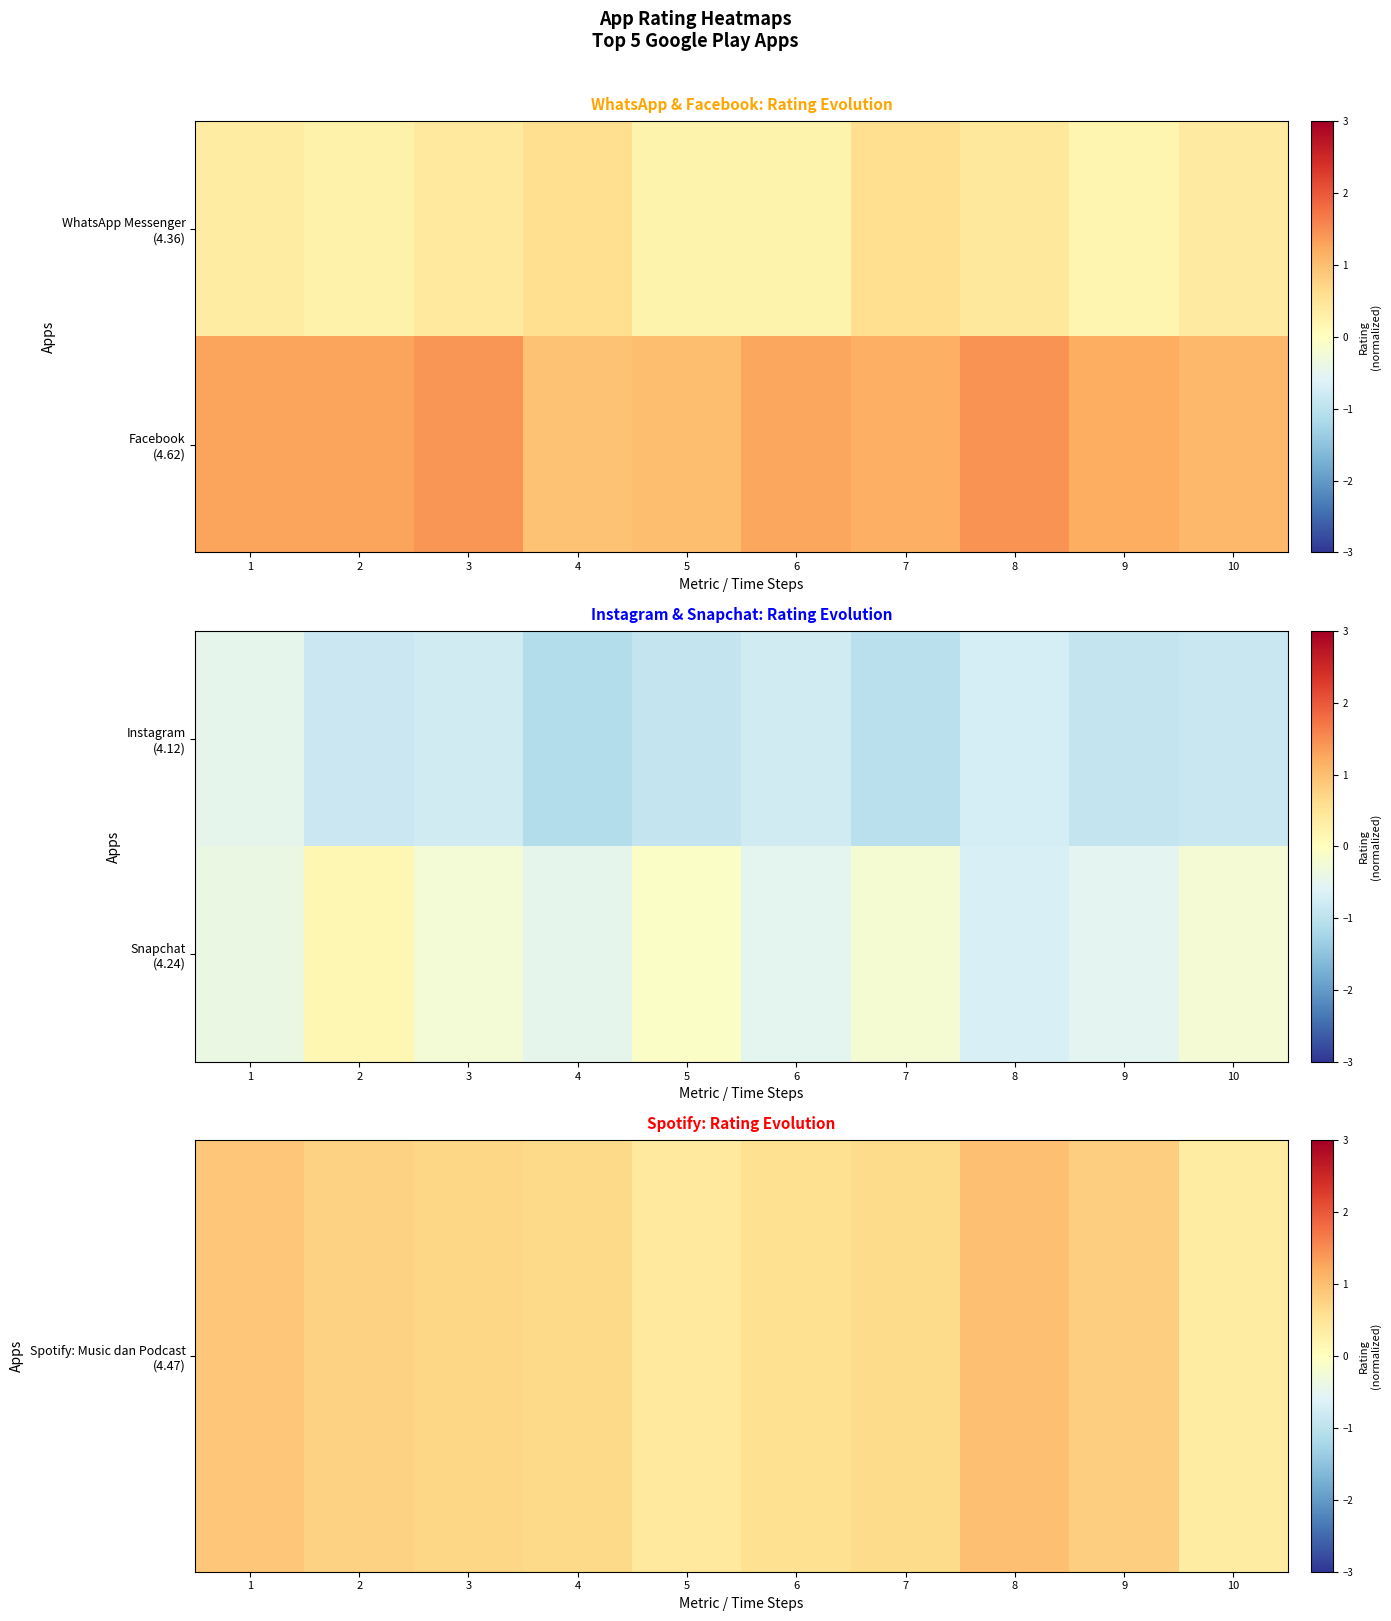

The value of Snapchat (4.24) at 8 is -0.4. True or false?

False